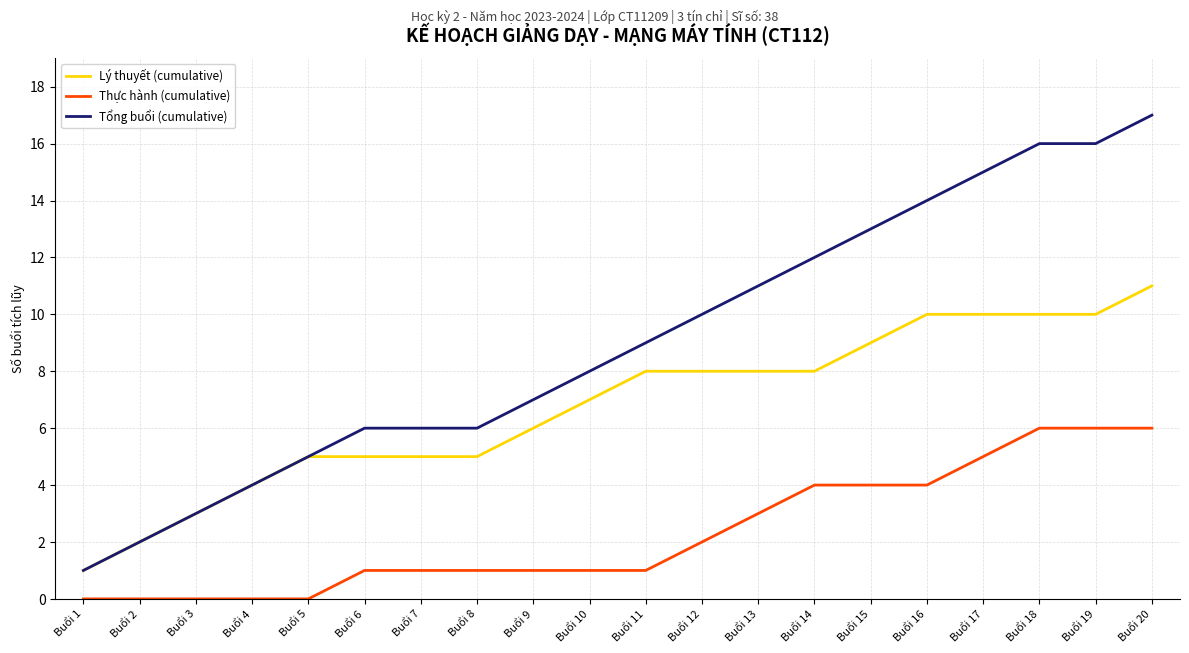

Which series changed the most between Buổi 11 and Buổi 17?

Tổng buổi (cumulative)